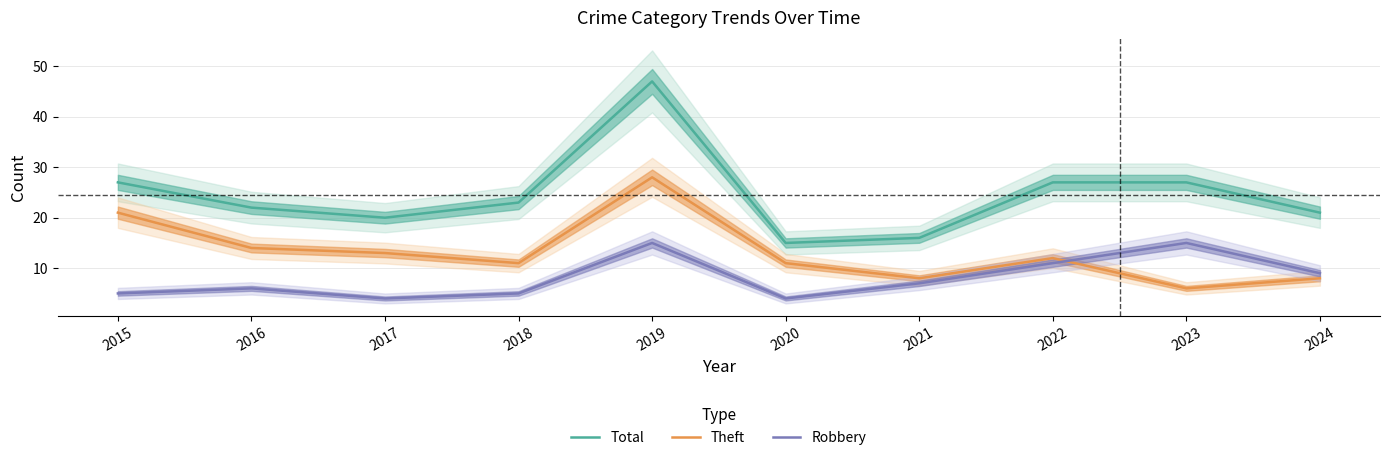

True or false: Theft has more than 2 interior local peaks.

False